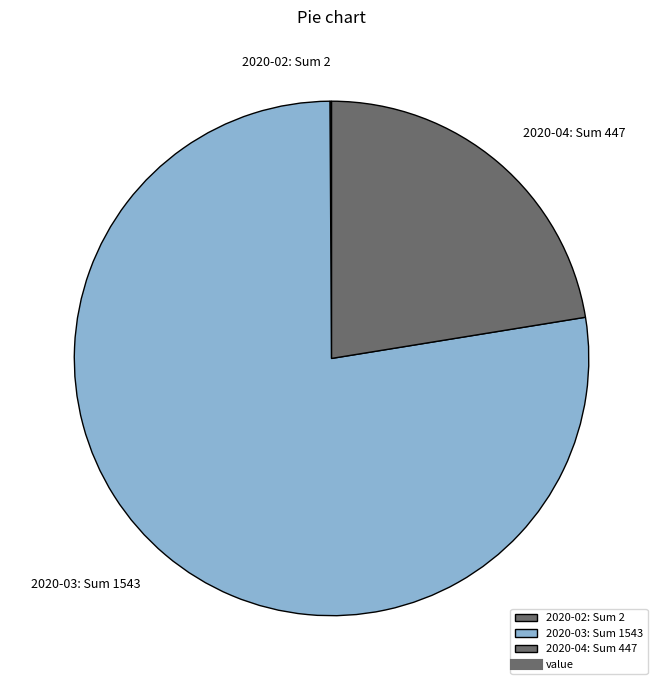

Is it true that 2020-03: Sum 1543 is 77% of the pie?

True